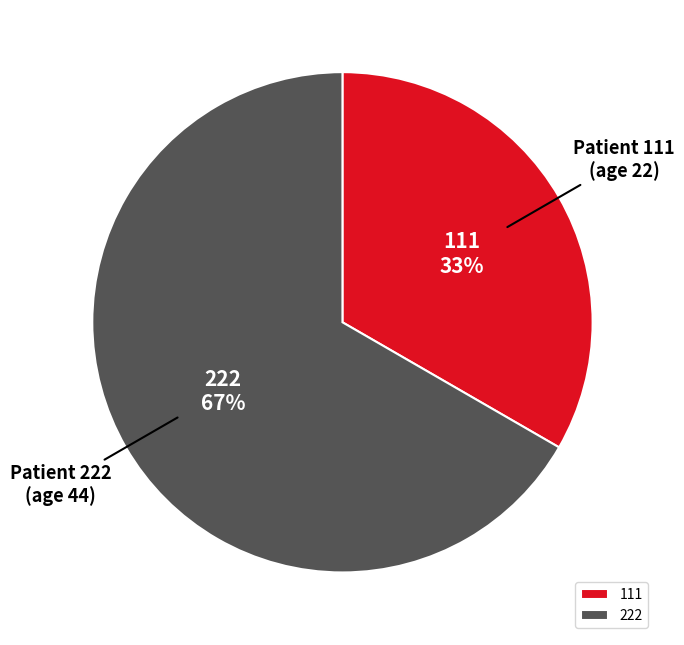

Combined, do 222 and 111 account for over 50%?

Yes